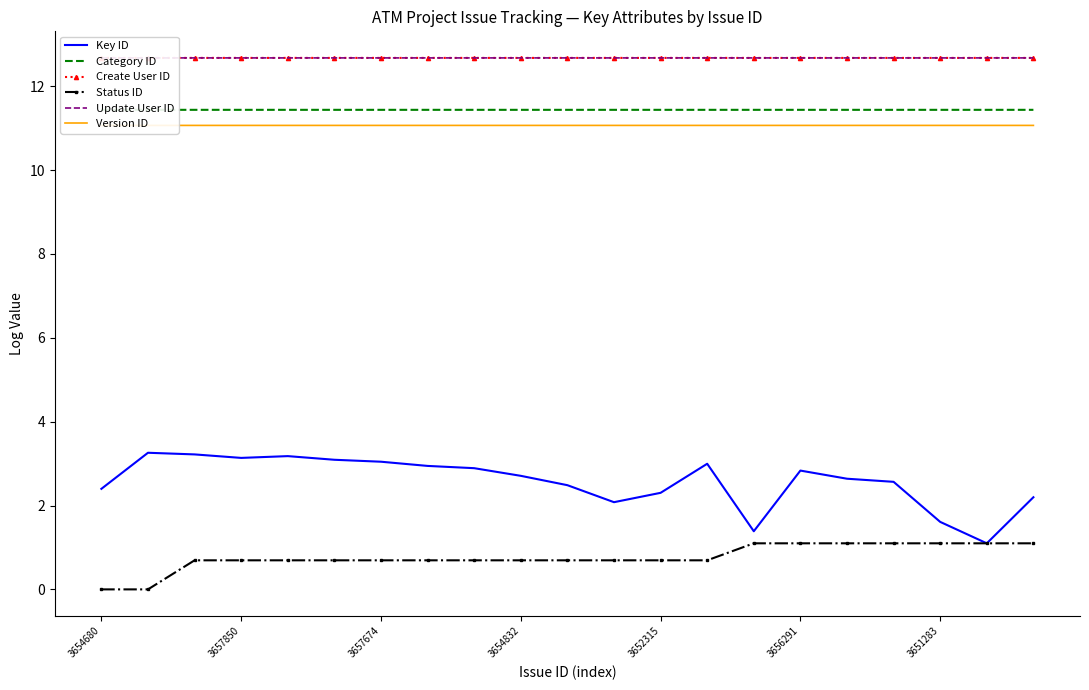

True or false: Create User ID and Key ID cross at least once.

False